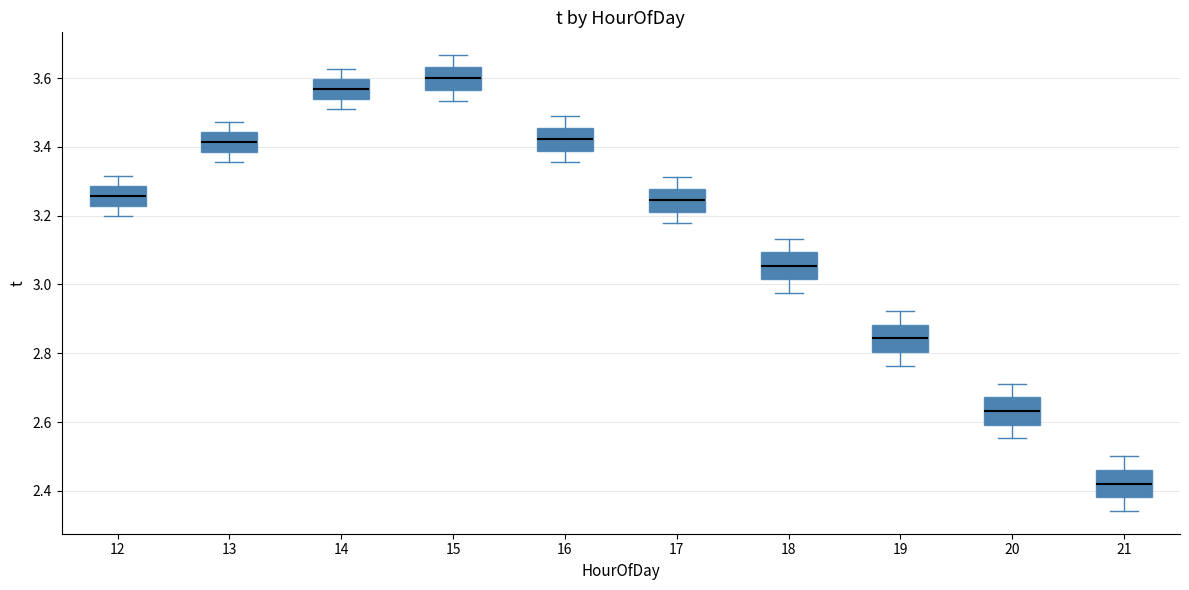

Where is the lower edge of the box at x = 21 on the y-axis? The values are not printed on the chart, so give them approximately, as read against the axis.

2.38